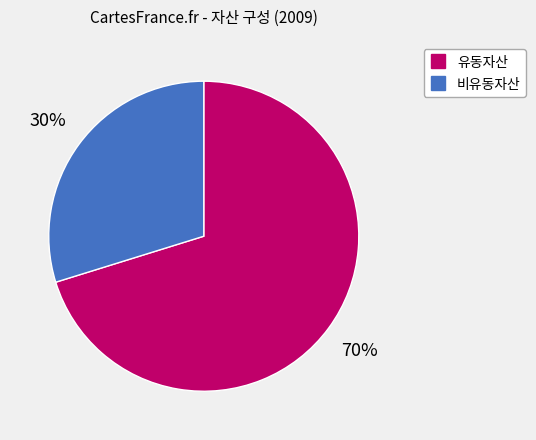

Is there any slice that represents more than half of the pie?

Yes